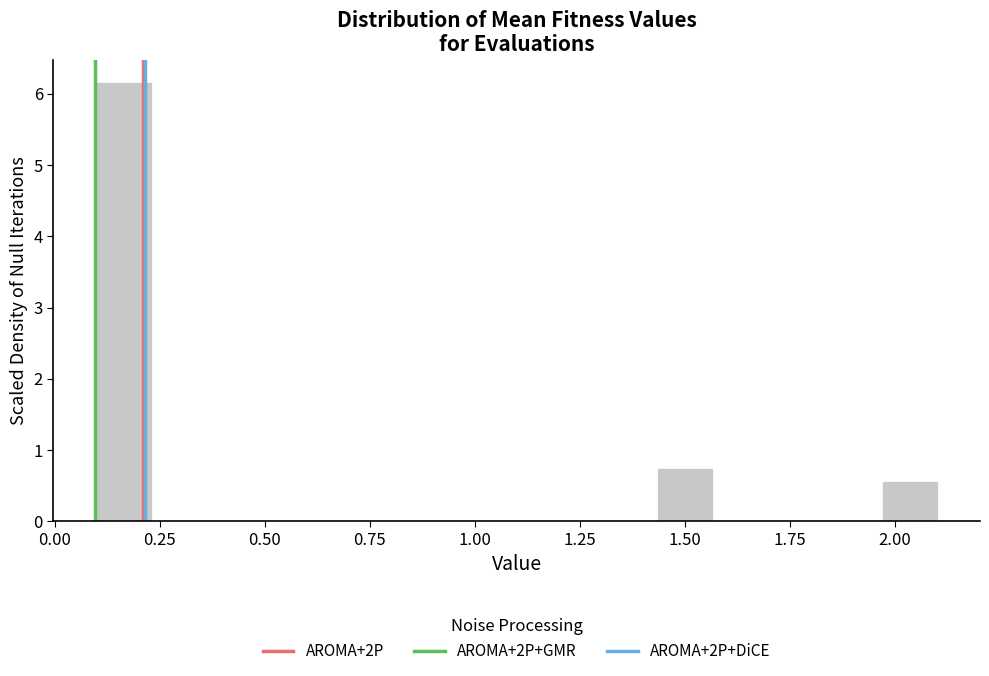

Around what value on the x-axis is the tallest bar? Give the approximate position of its centre, as read against the axis.

0.15